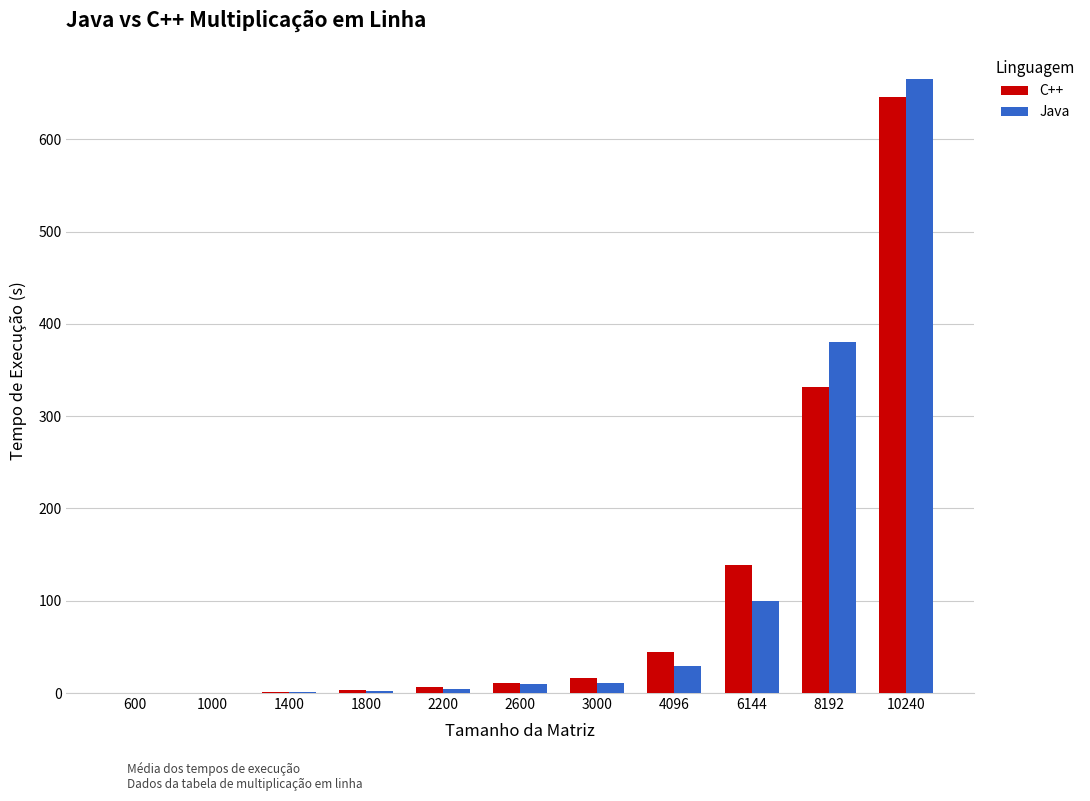

What is the total value across all series at 8192?

711.6